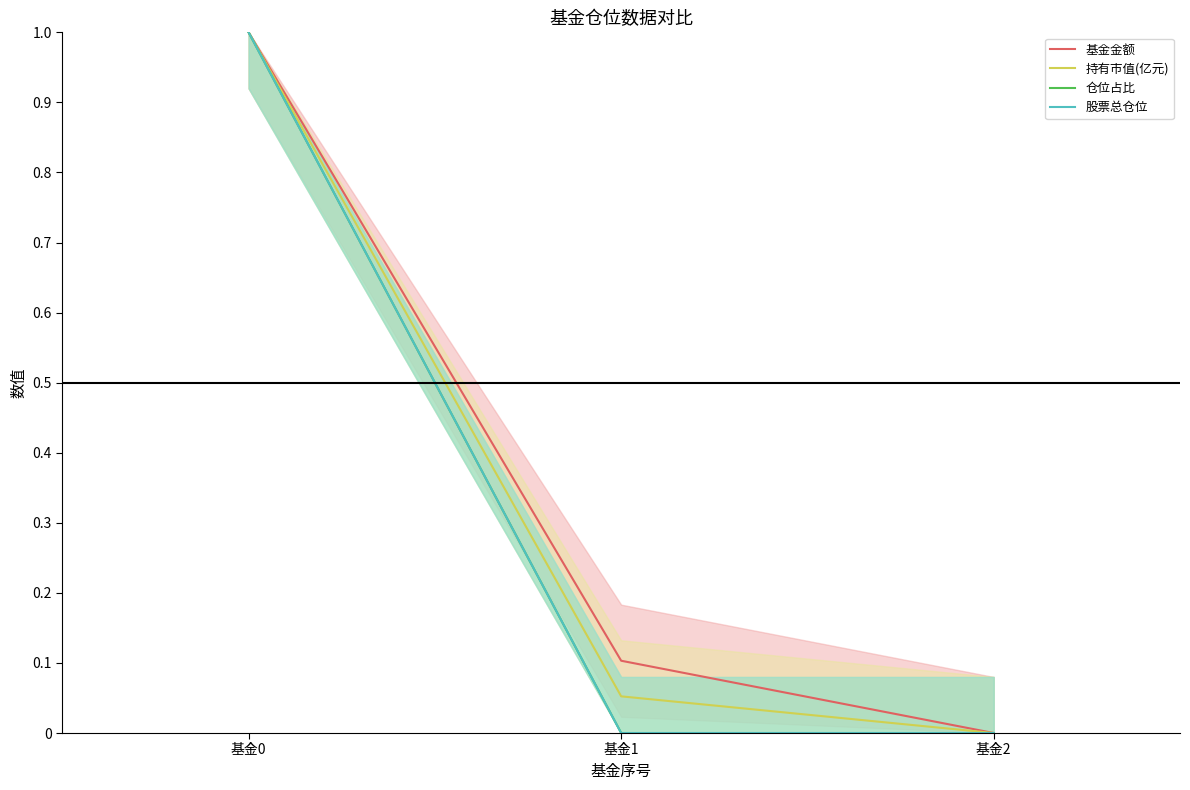

Is the value of 仓位占比 at 基金0 greater than the value of 基金金额 at 基金1?

Yes